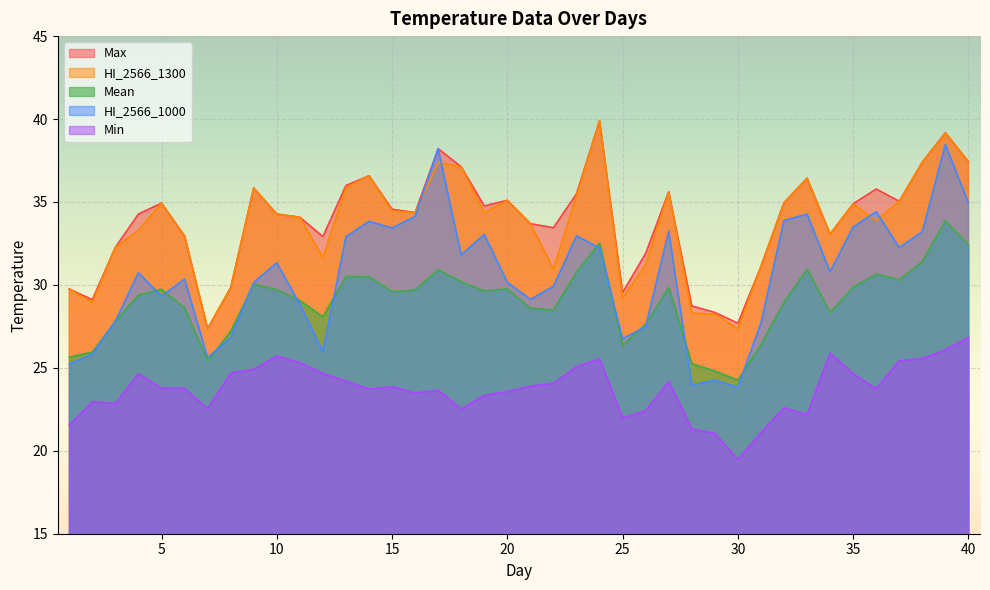

What is the maximum value for Max?

39.9